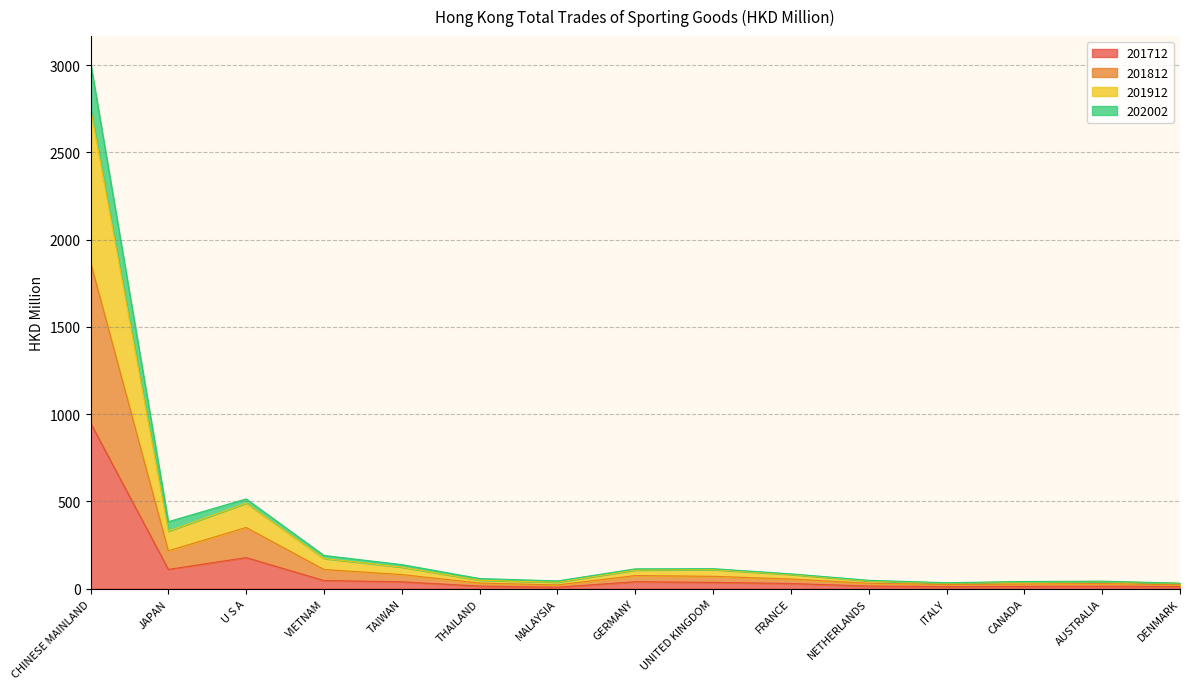

What are all the series names shown in the legend?

201712, 201812, 201912, 202002